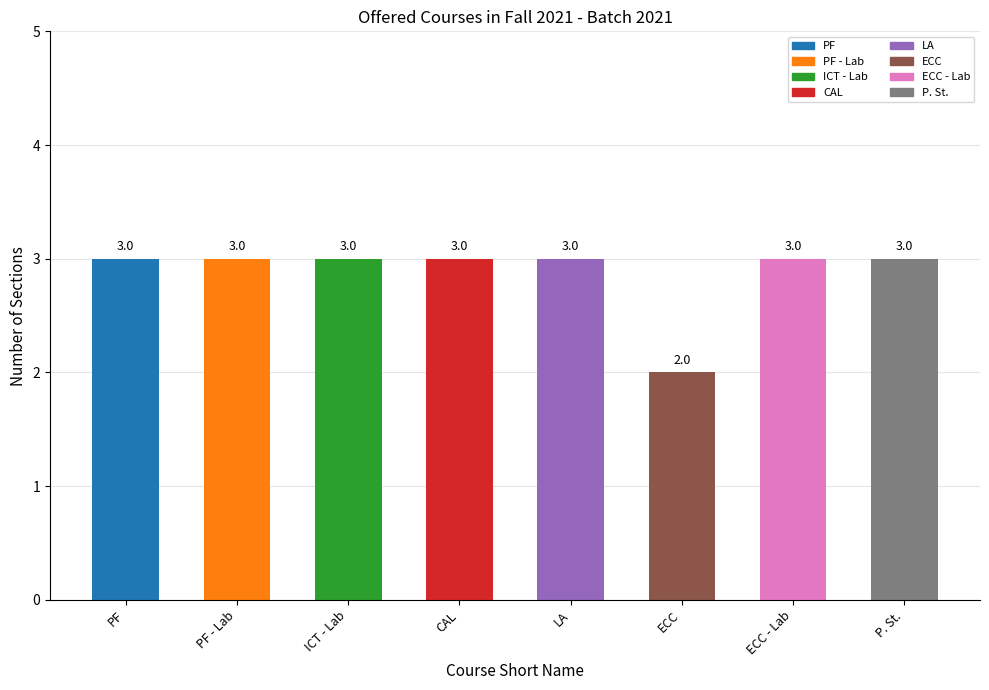

Reading left to right, extract all data points from this chart.

3	3	3	3	3	2	3	3